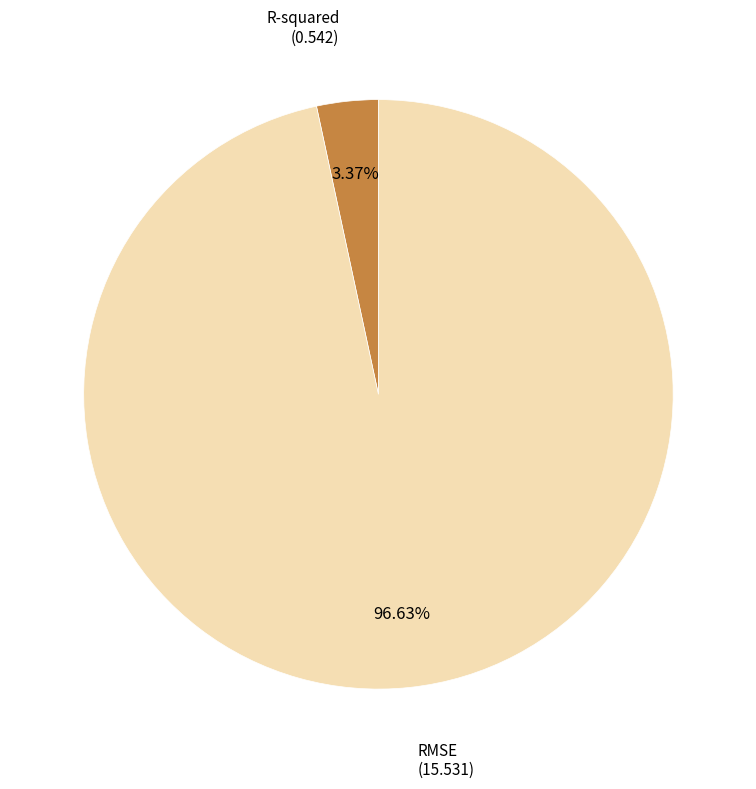

Count the number of slices in the pie.

2